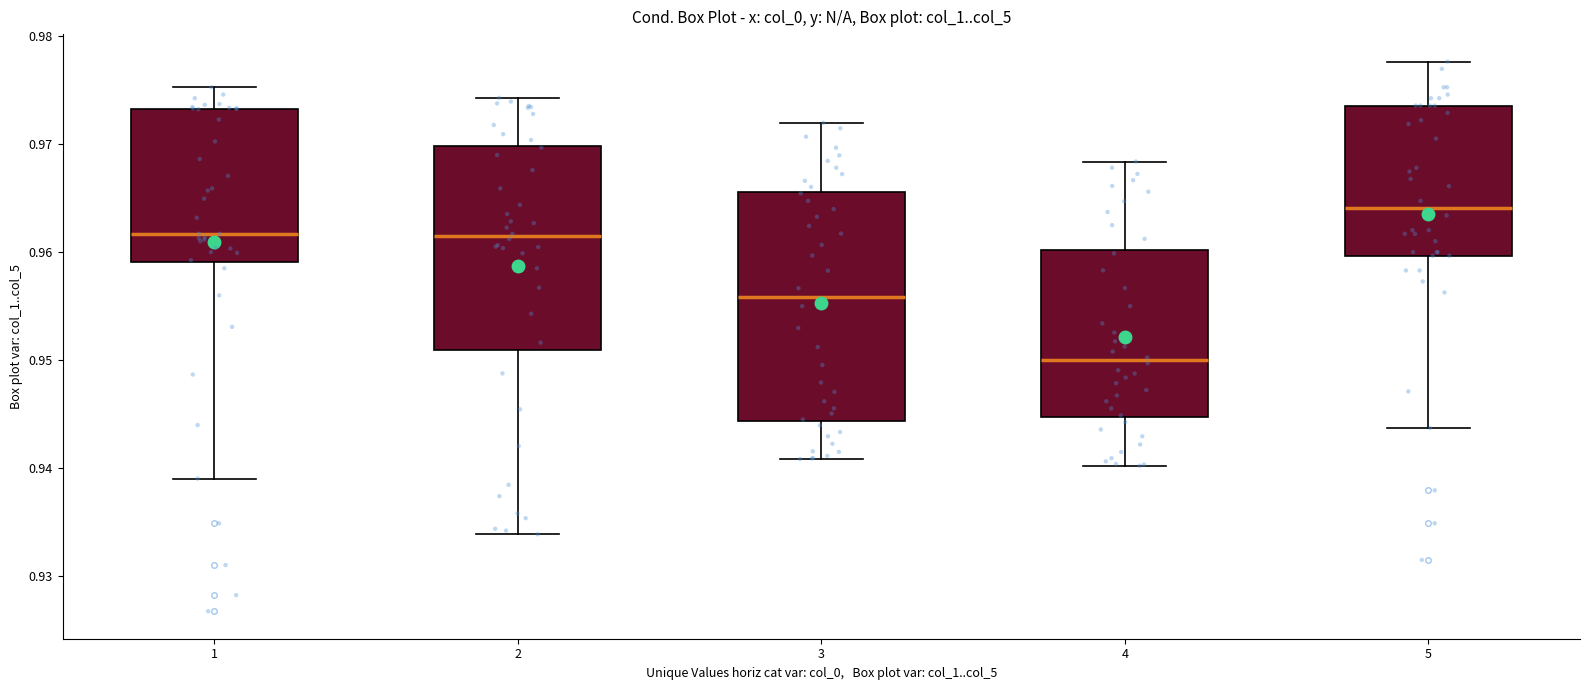

Reading left to right, read every box against the y-axis: the position of its median line, the range the box covers, and the ends of its whiskers. The values are not printed on the chart, so give them approximately, as read against the axis.

1: median 0.962, box 0.959 to 0.973, whiskers 0.939 to 0.975
2: median 0.961, box 0.951 to 0.970, whiskers 0.934 to 0.974
3: median 0.956, box 0.944 to 0.966, whiskers 0.941 to 0.972
4: median 0.950, box 0.945 to 0.960, whiskers 0.940 to 0.968
5: median 0.964, box 0.960 to 0.974, whiskers 0.944 to 0.978